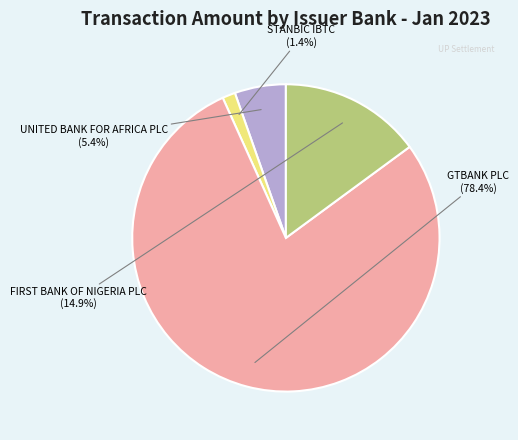

Is there any slice that represents more than half of the pie?

Yes